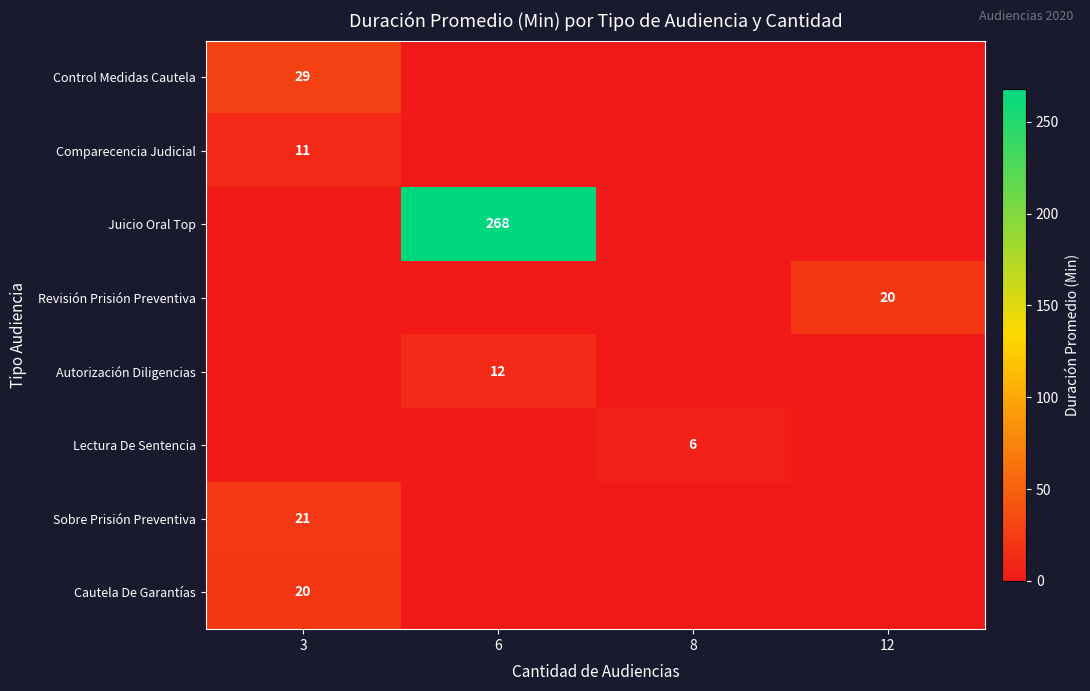

Reading left to right, what are all the values shown in this chart?

row_0: 29	0	0	0
row_1: 11	0	0	0
row_2: 0	268	0	0
row_3: 0	0	0	20
row_4: 0	12	0	0
row_5: 0	0	6	0
row_6: 21	0	0	0
row_7: 20	0	0	0